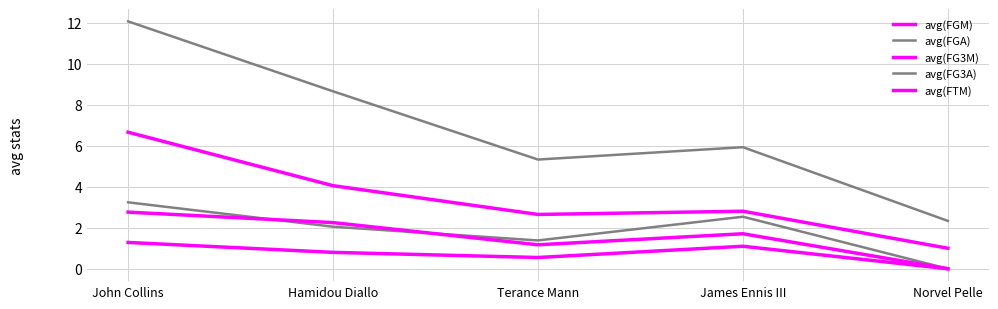

Rank the categories by avg(FGM) value from lowest to highest.

Norvel Pelle, Terance Mann, James Ennis III, Hamidou Diallo, John Collins